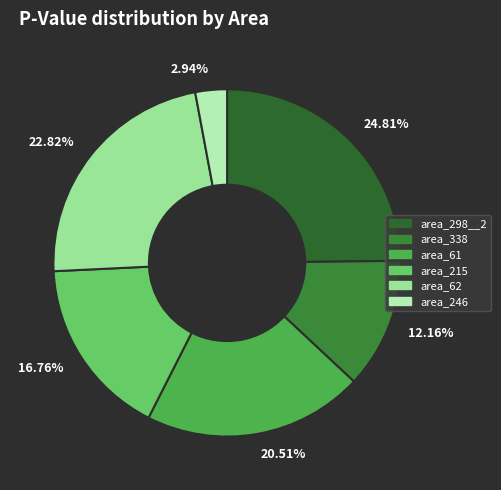

What is the largest slice in the pie chart?

24.81%